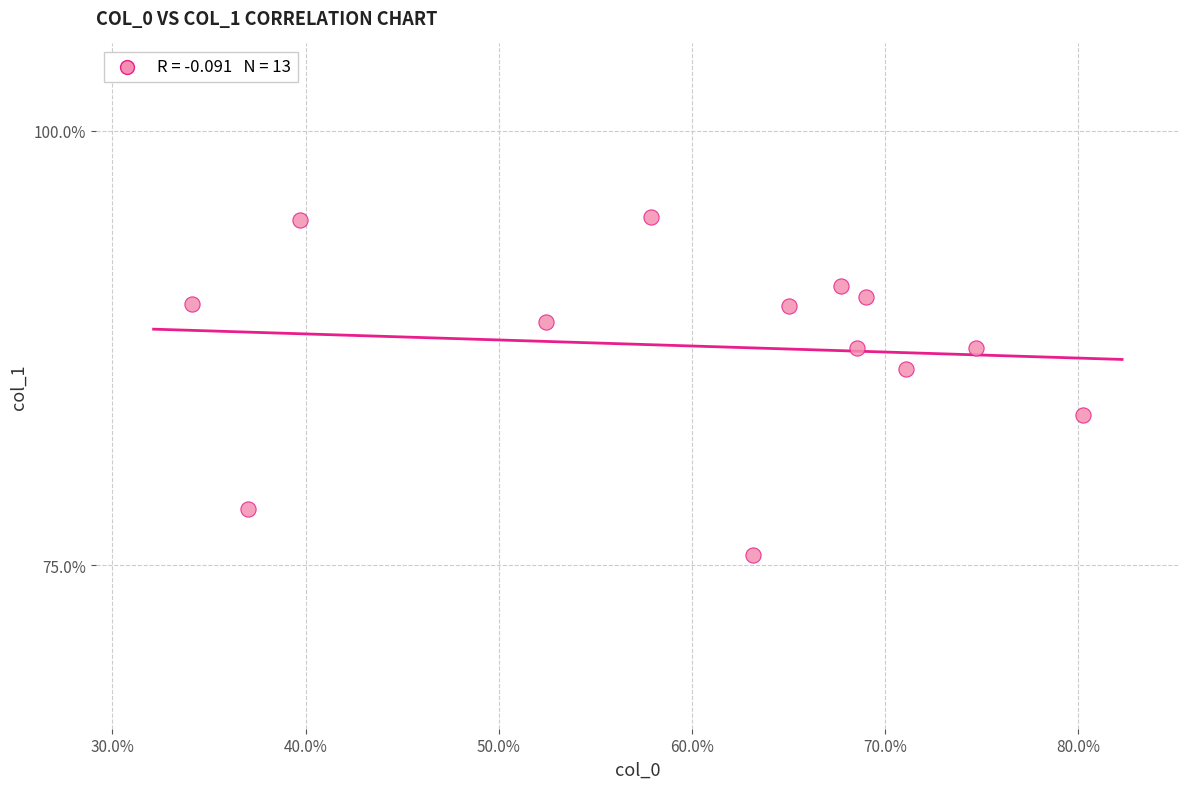

What is the range of Y values (max minus min)?

19.4